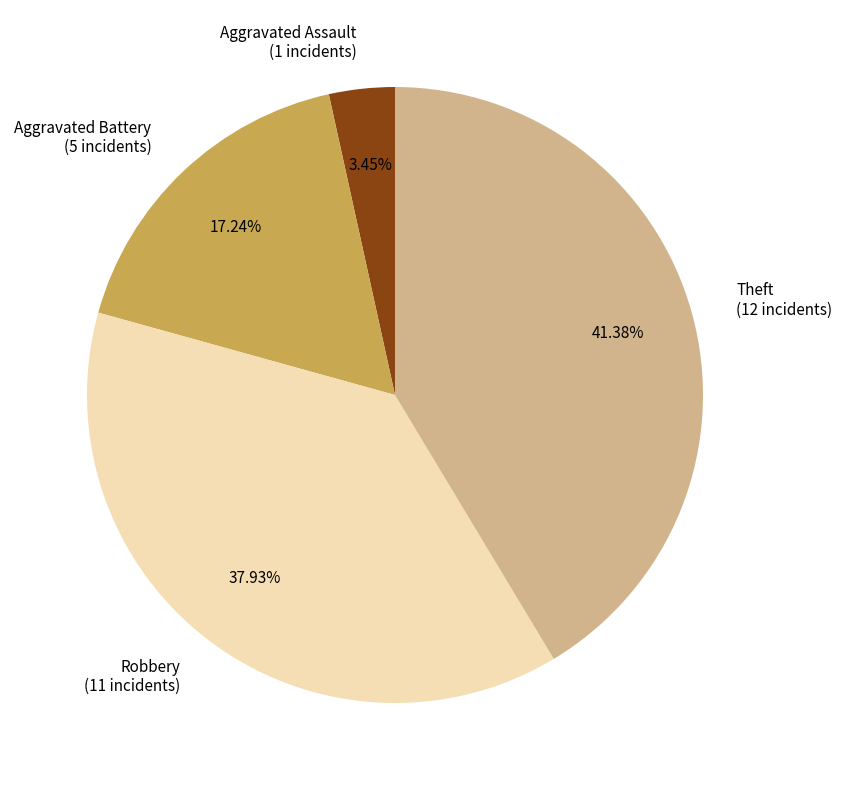

Approximately how many times larger is the value at Aggravated Battery (5 incidents) compared to Theft (12 incidents)?

0.4